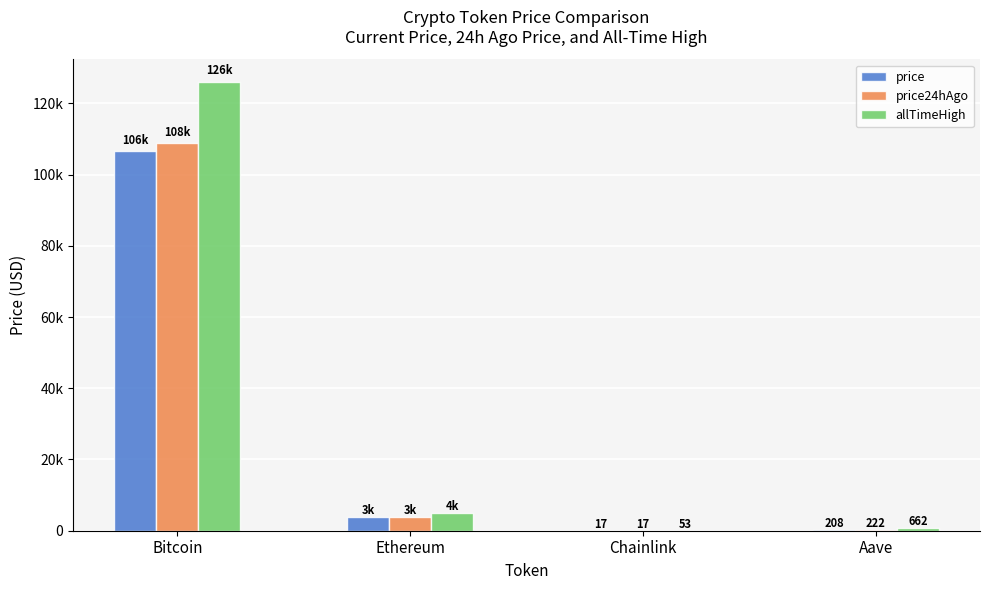

Rank the series by their maximum value, from highest to lowest.

allTimeHigh, price24hAgo, price